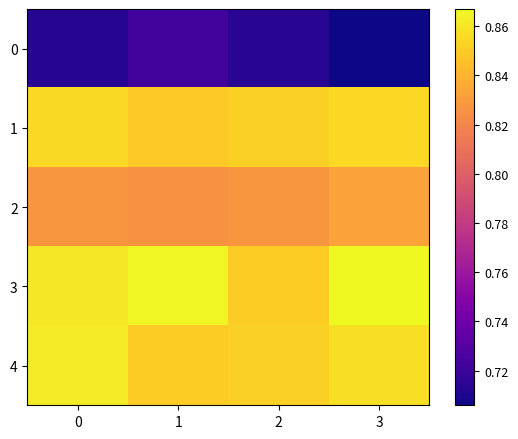

Which series has the largest range (max minus min)?

3